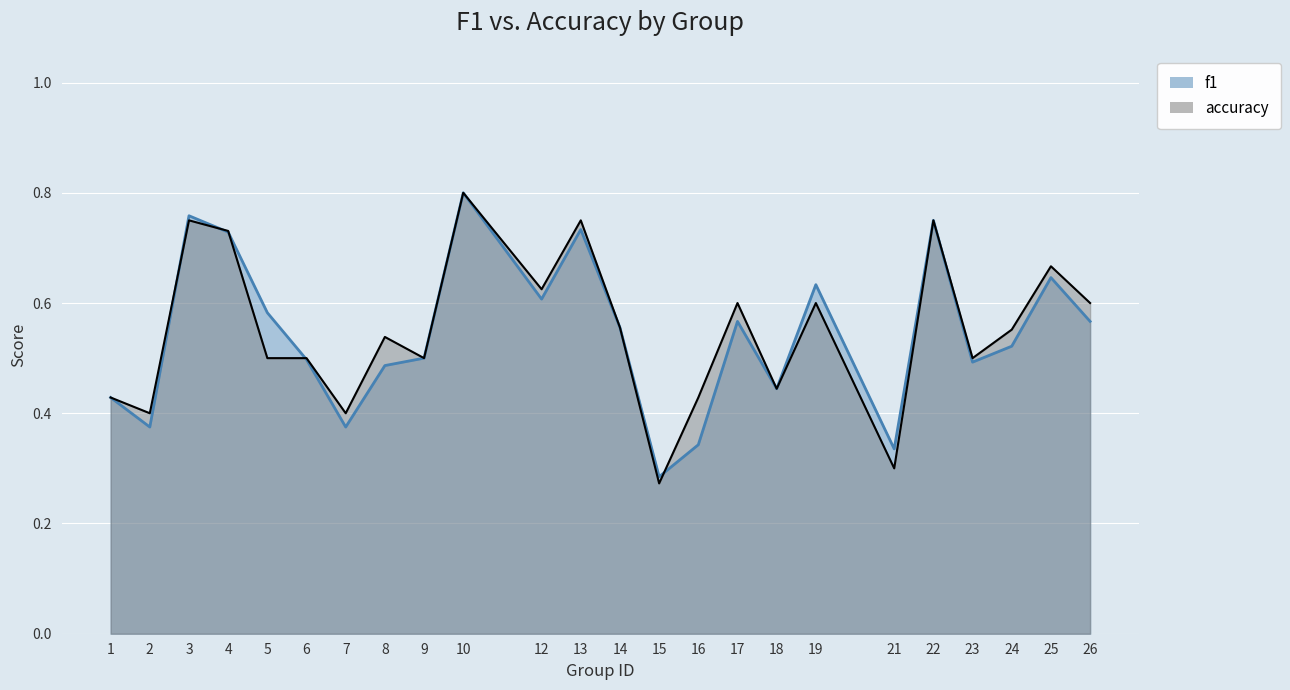

What is the approximate value of f1 at 6?

0.5